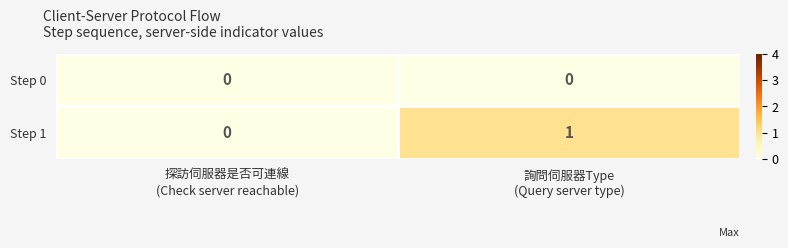

List the series in order of their overall mean, highest first.

Step 1, Step 0